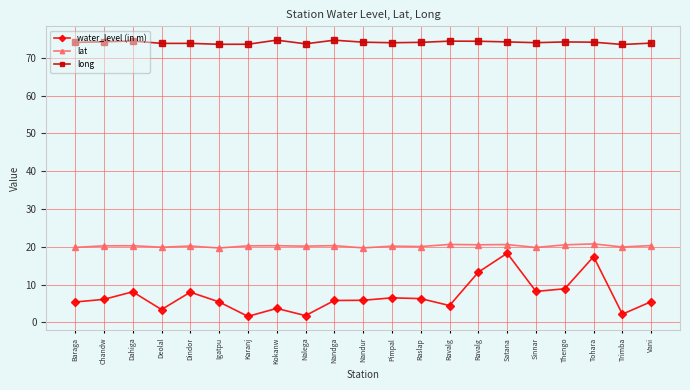

What is the difference between the second highest and second lowest values in the water_level (in m) series?

15.6